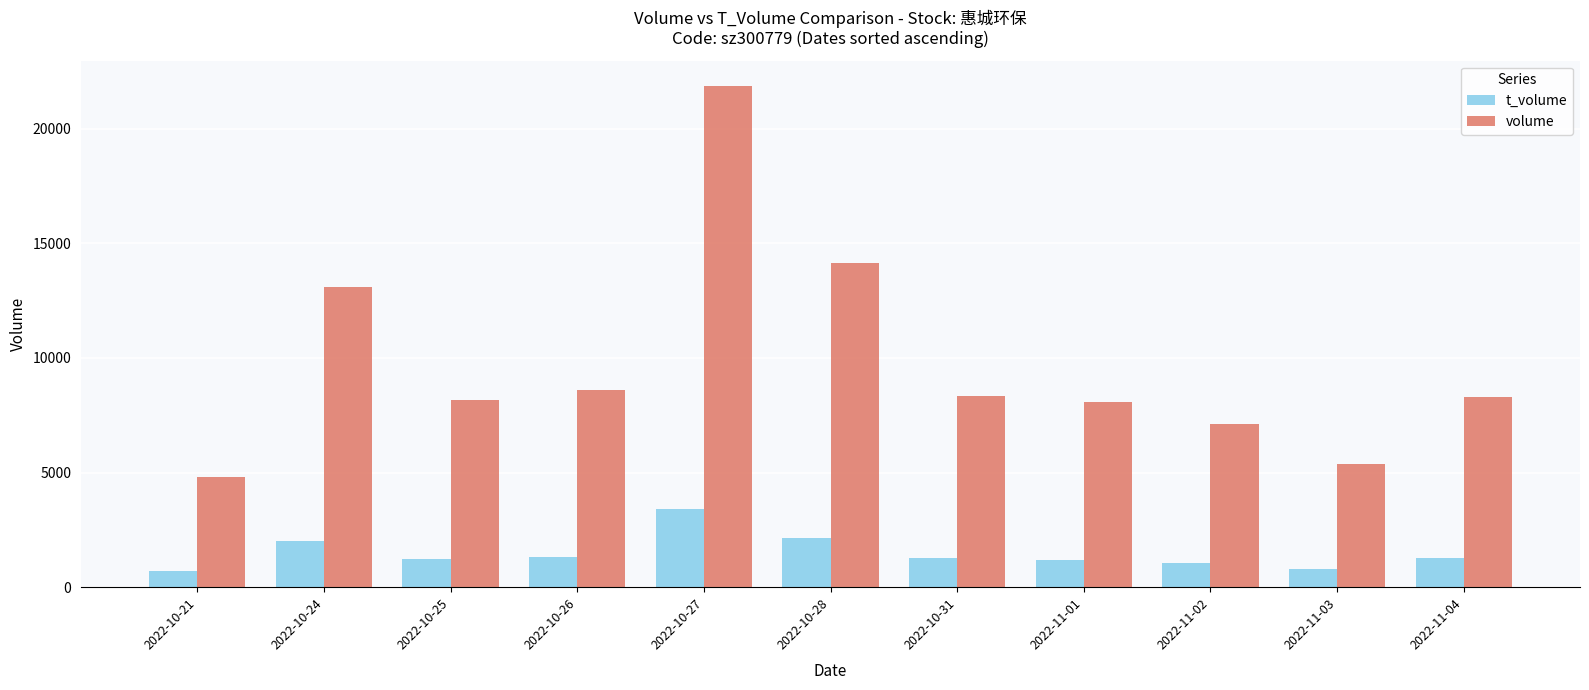

The t_volume series shows 1207 at 2022-11-01. True or false?

True